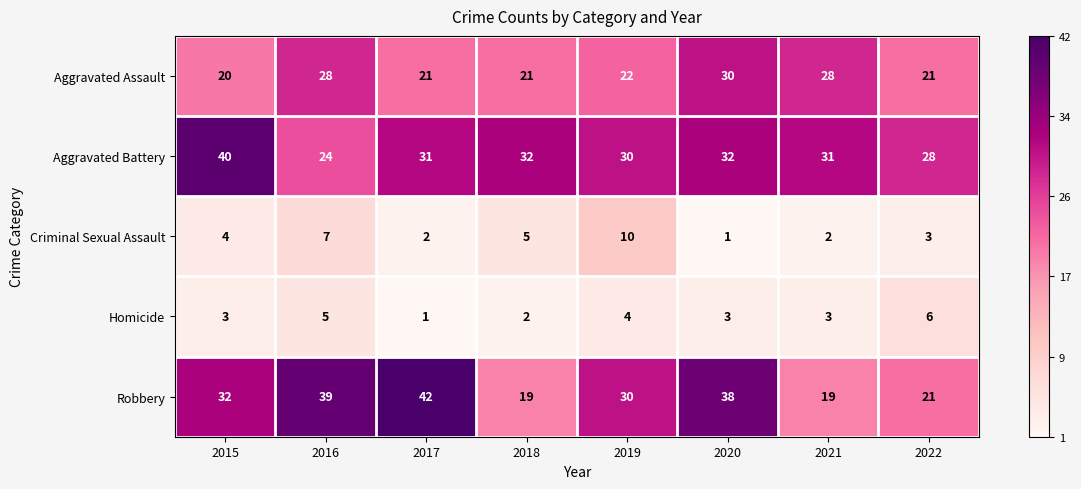

Which series has the widest spread of values?

Robbery